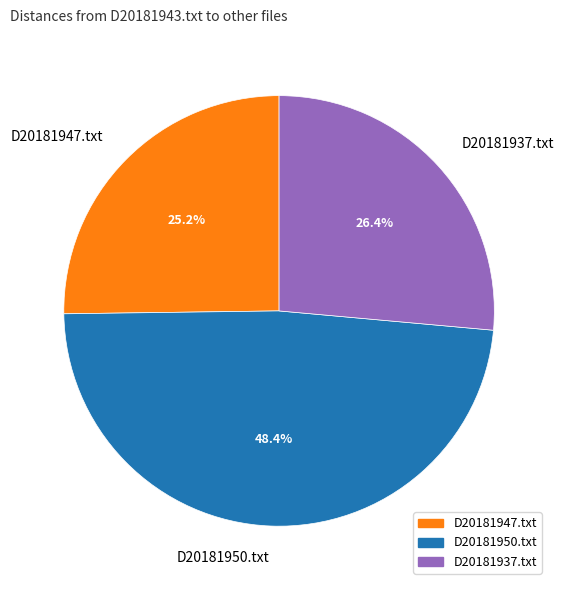

How many segments does this pie chart have?

3